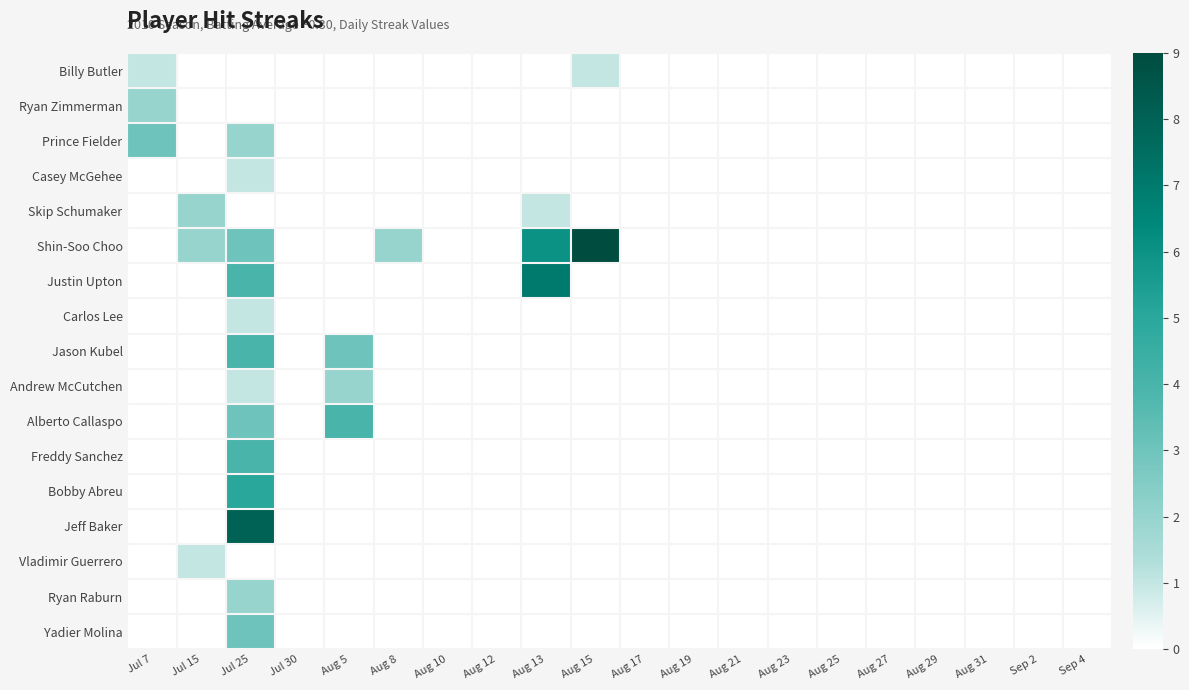

Which series has the largest range (max minus min)?

Shin-Soo Choo